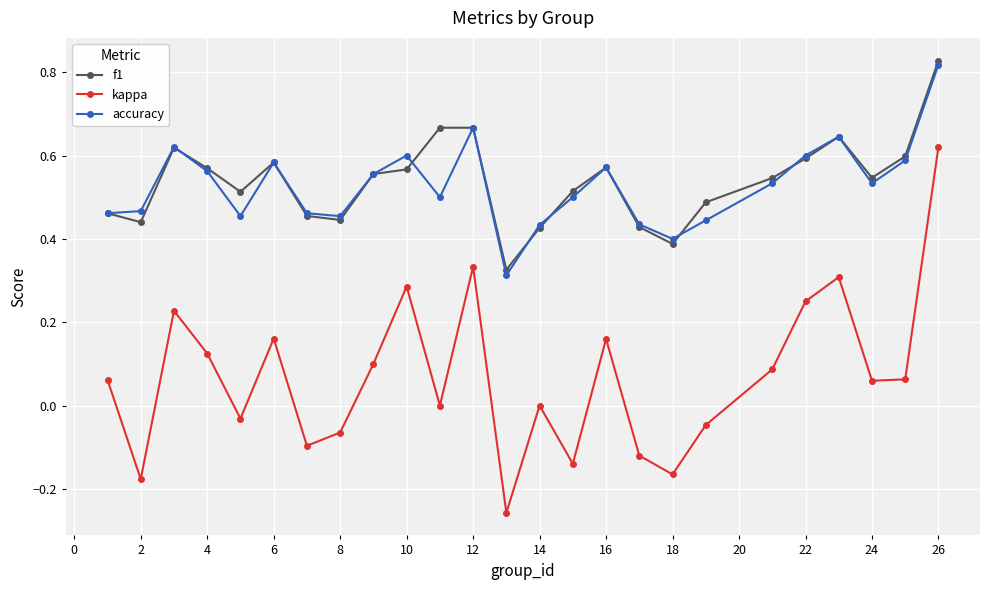

True or false: f1 has more than 0 points higher than both neighbors.

True